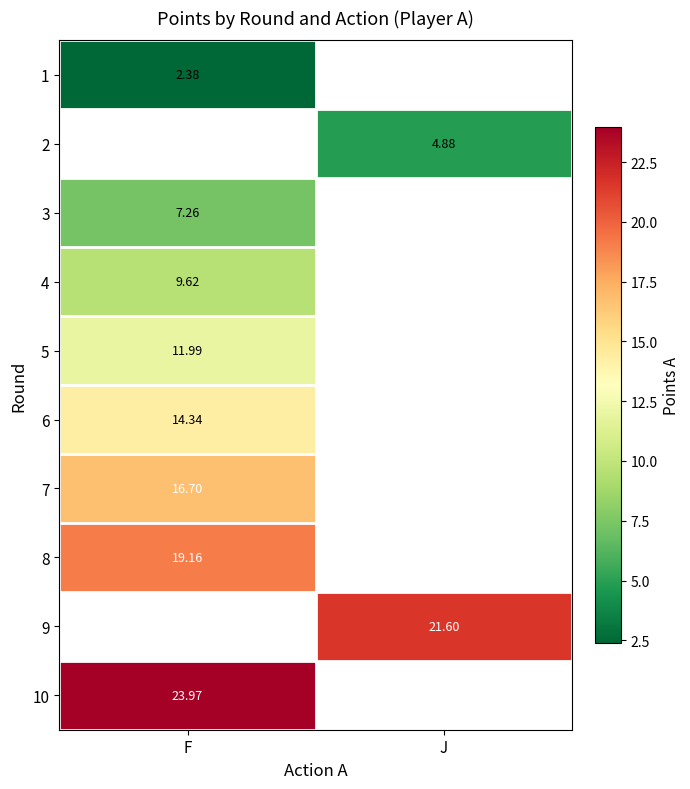

Is the value of 2 at J greater than the value of 5 at F?

No